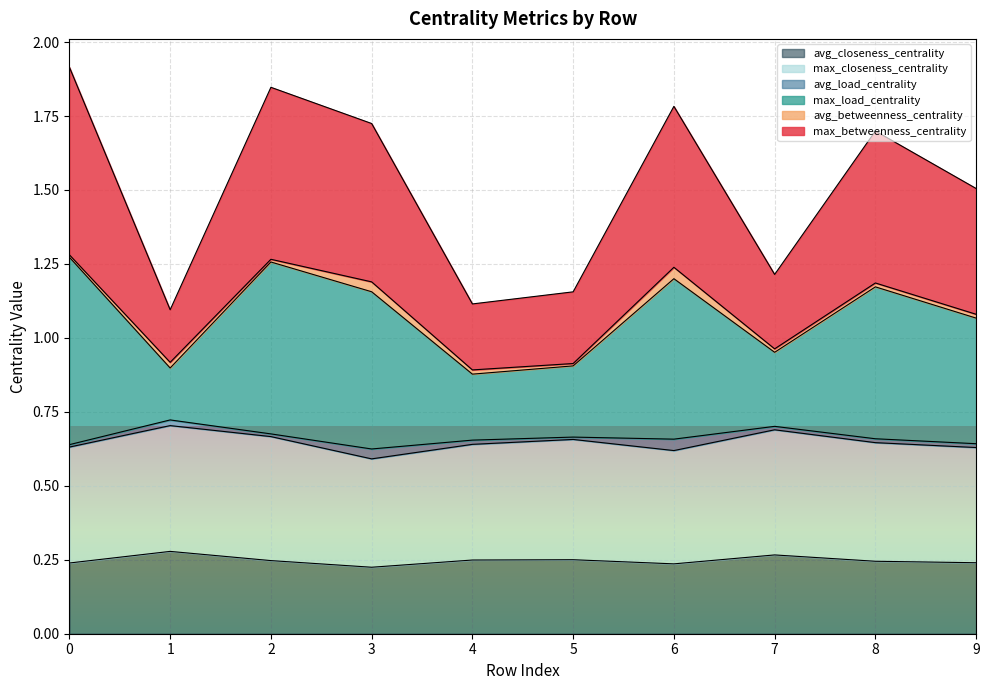

At which label is avg_closeness_centrality closest to 0?

3